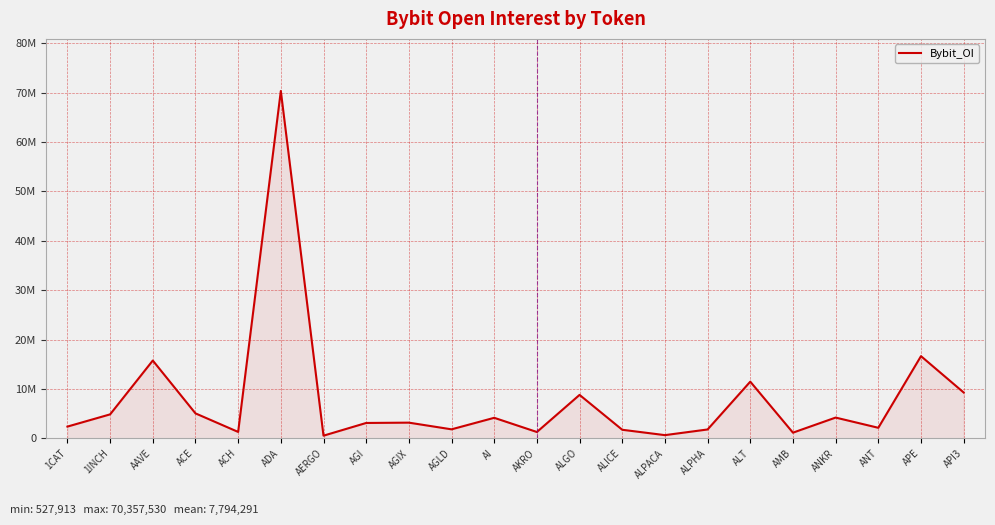

How many points are lower than both their immediate neighbors (excluding endpoints)?

7